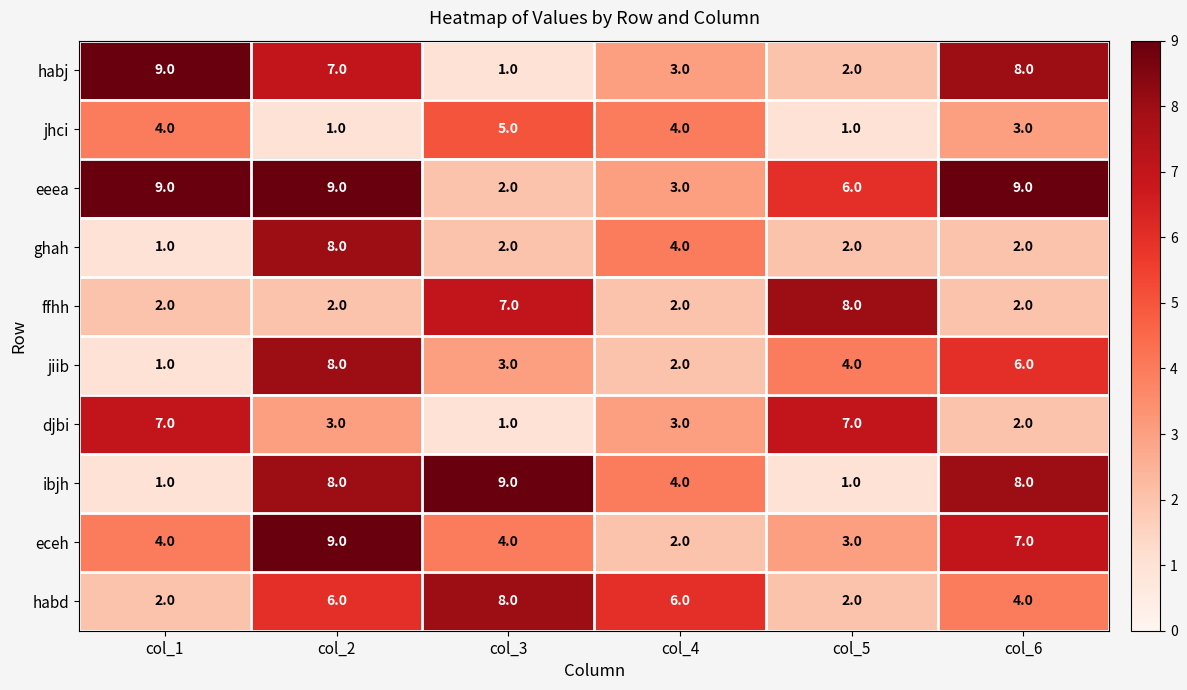

What is the maximum value for jhci?

5